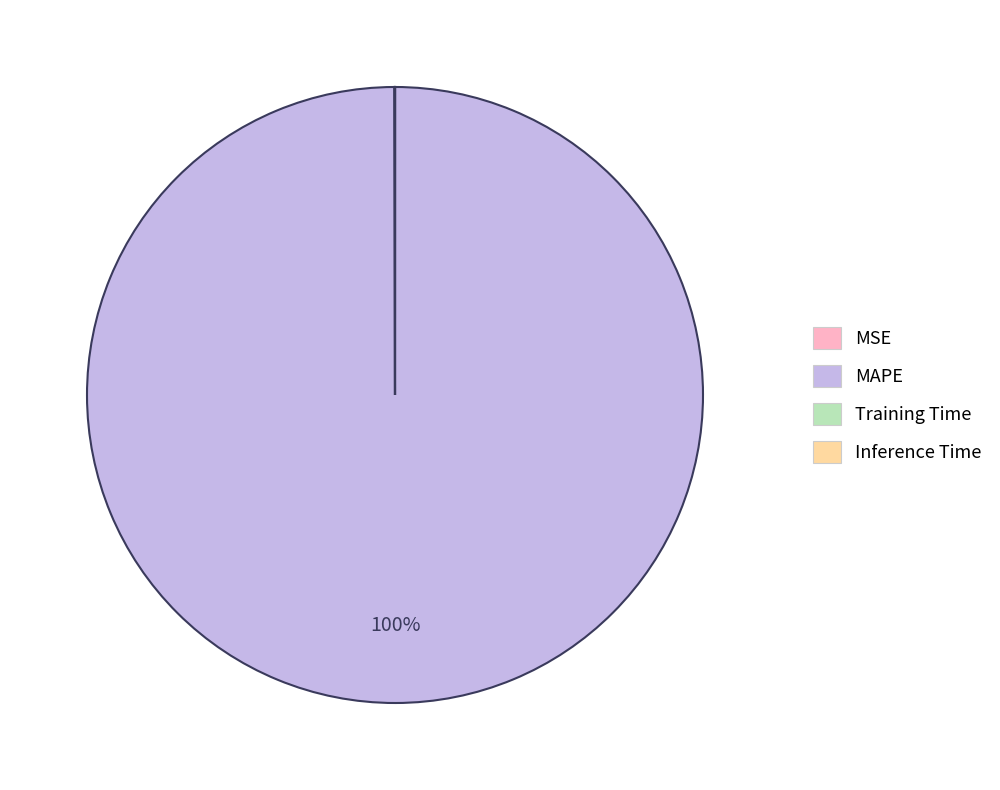

Which category has the biggest portion of the pie?

MAPE